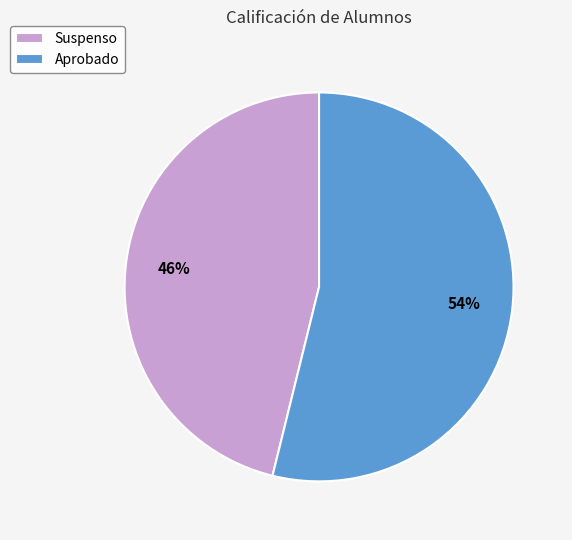

To the nearest percent, what portion does Suspenso represent?

46%